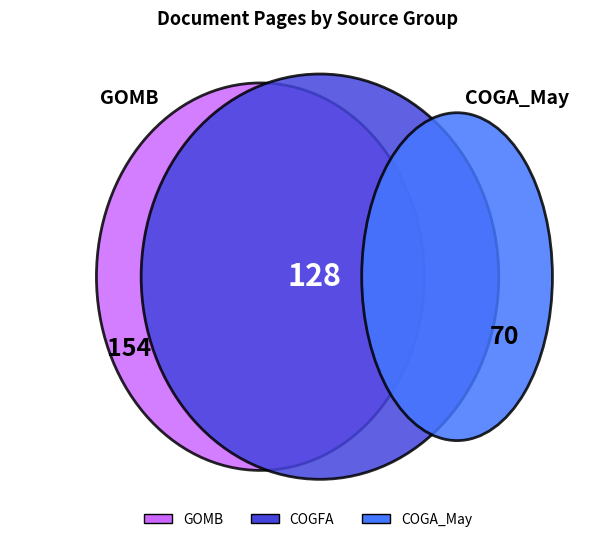

What portion of the pie excludes COGFA_GenFundRevEst_May?

97.1%